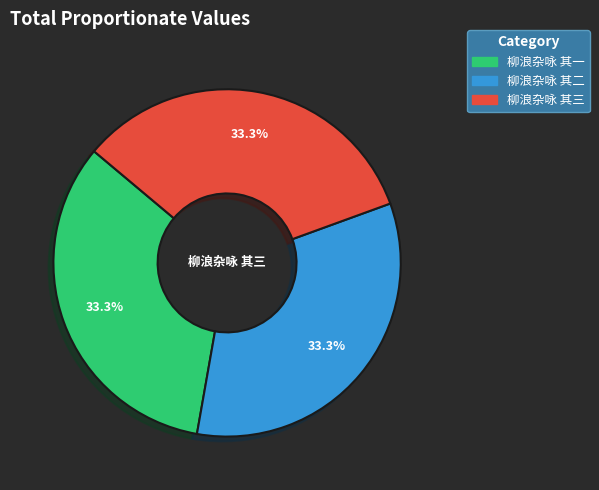

How many slices are in this pie chart?

3